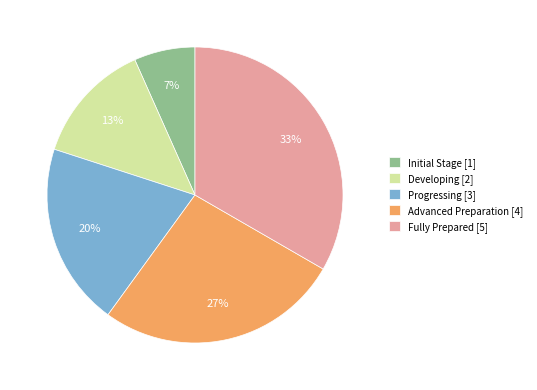

What is the smallest slice in the pie chart?

Initial Stage [1]